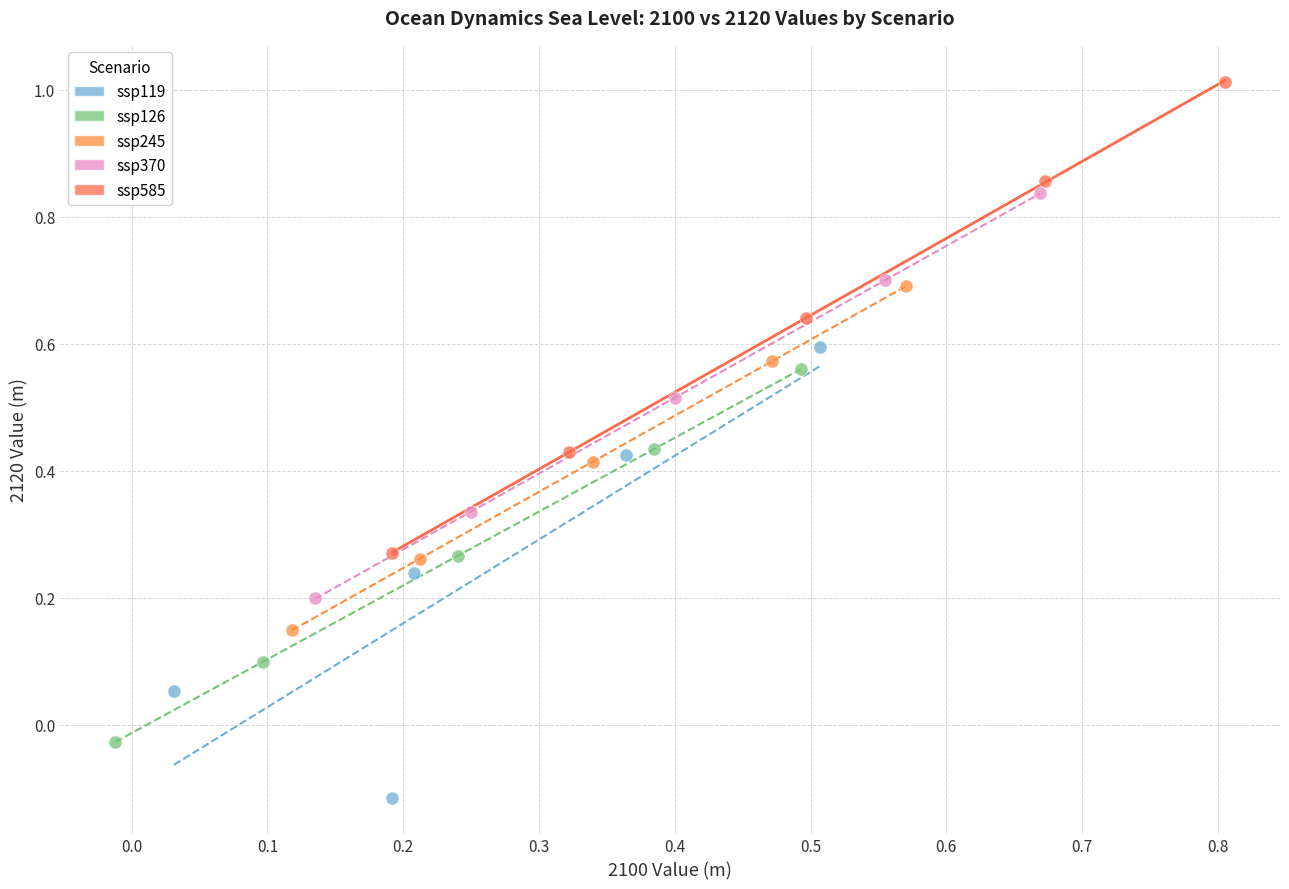

Which series reaches the minimum Y coordinate?

ssp119